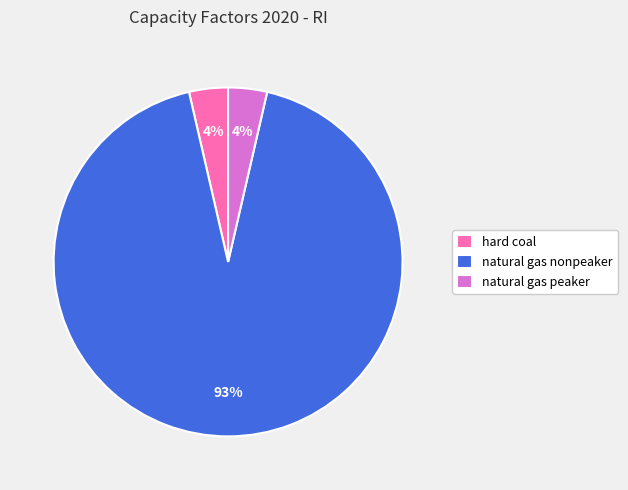

To the nearest percent, what is the average slice percentage?

33%